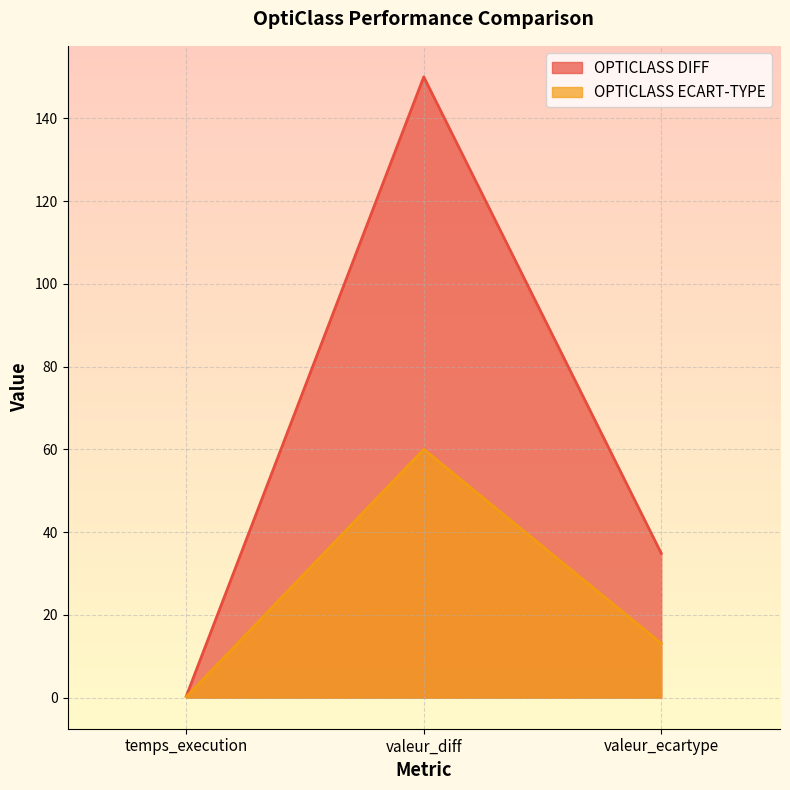

What is the value of the OPTICLASS DIFF point at the 2nd from the left?

150.0